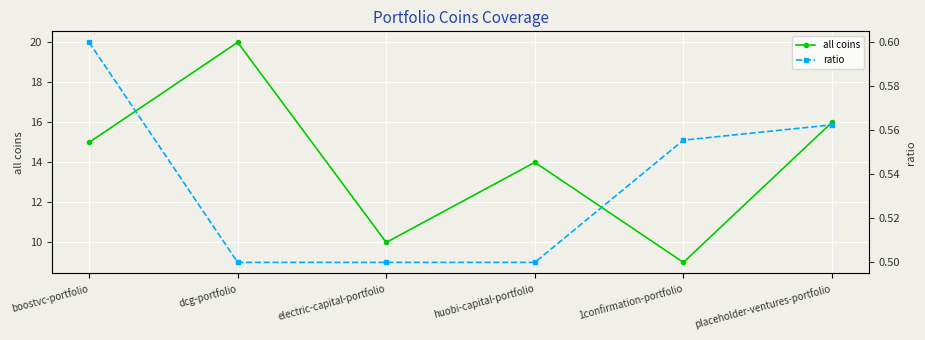

The value of all coins at placeholder-ventures-portfolio is 21.9. True or false?

False